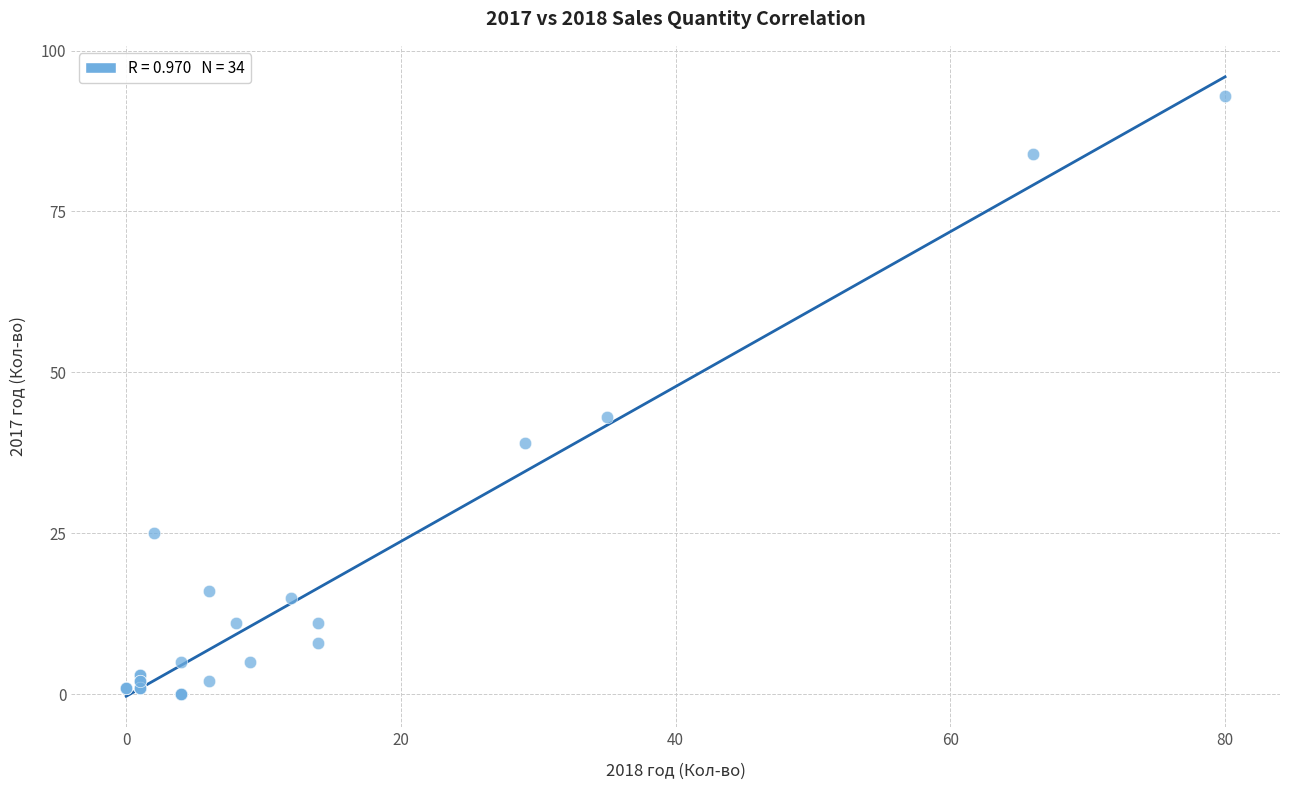

What Y value in the scatter plot is closest to 46?

43